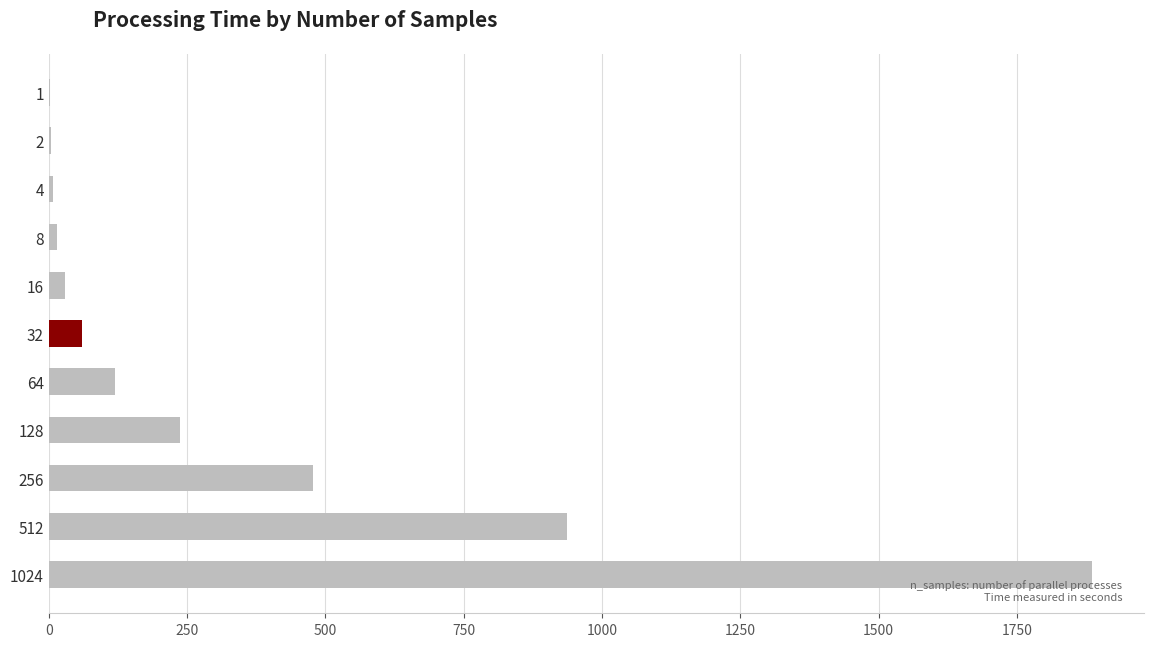

Which category has the highest value across all series?

1024